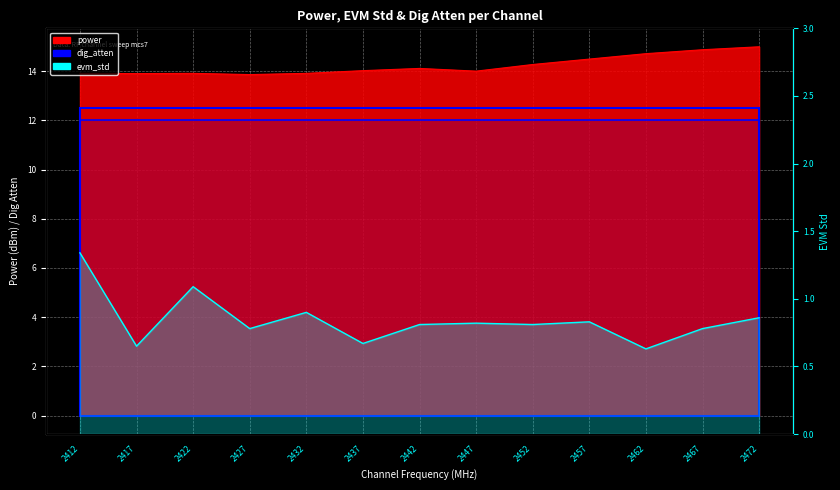

True or false: power has more than 1 interior local peaks.

True